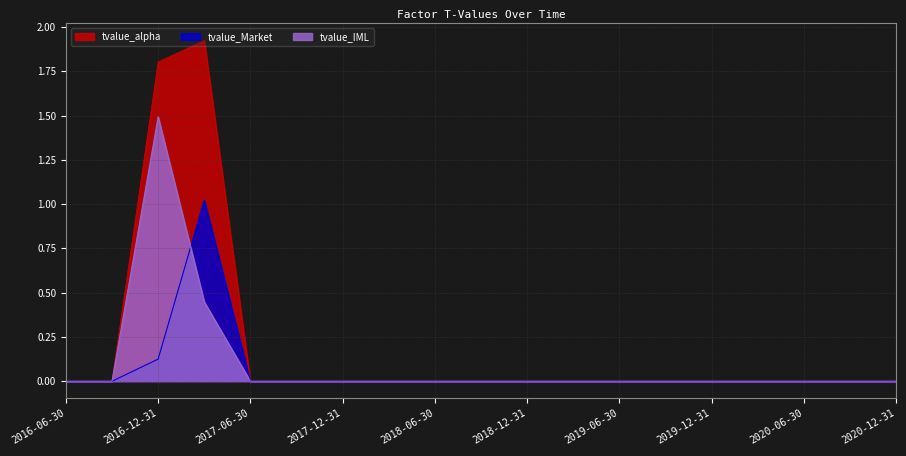

How many lines are shown in the chart?

3